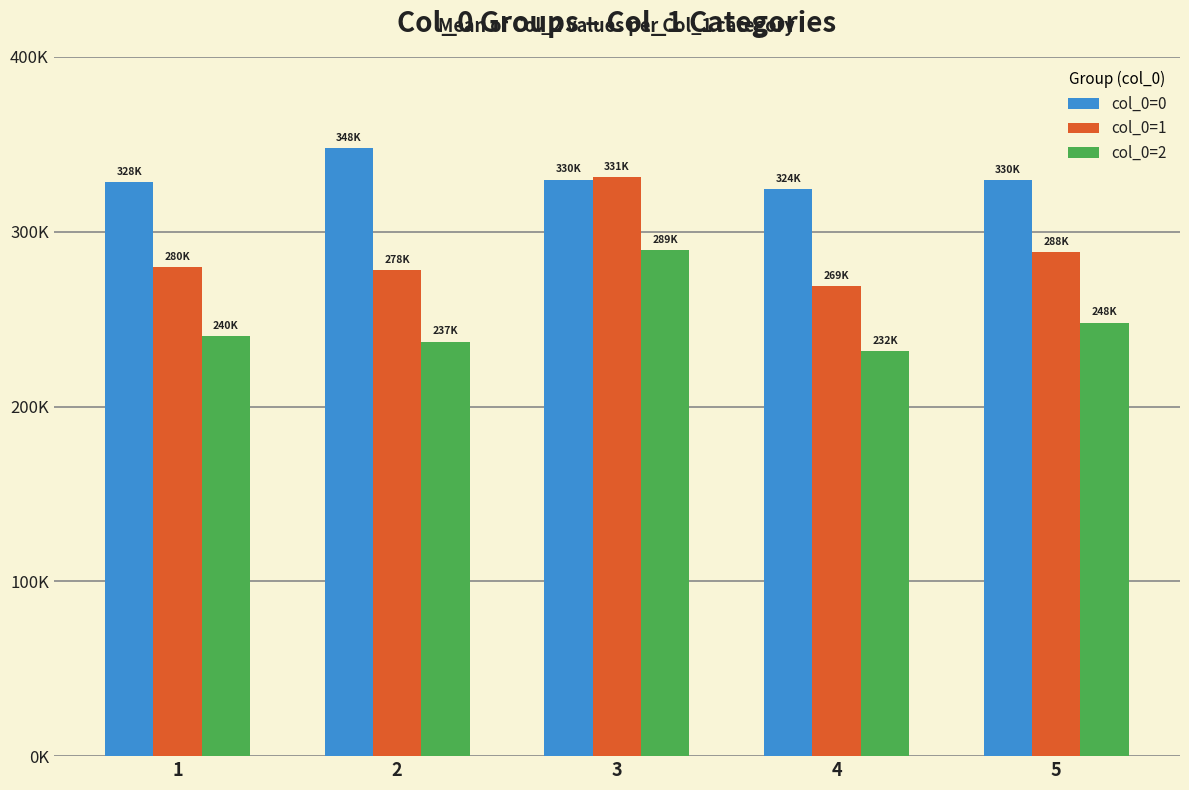

True or false: col_0=2 has a value of 231719.6 at 4.

True